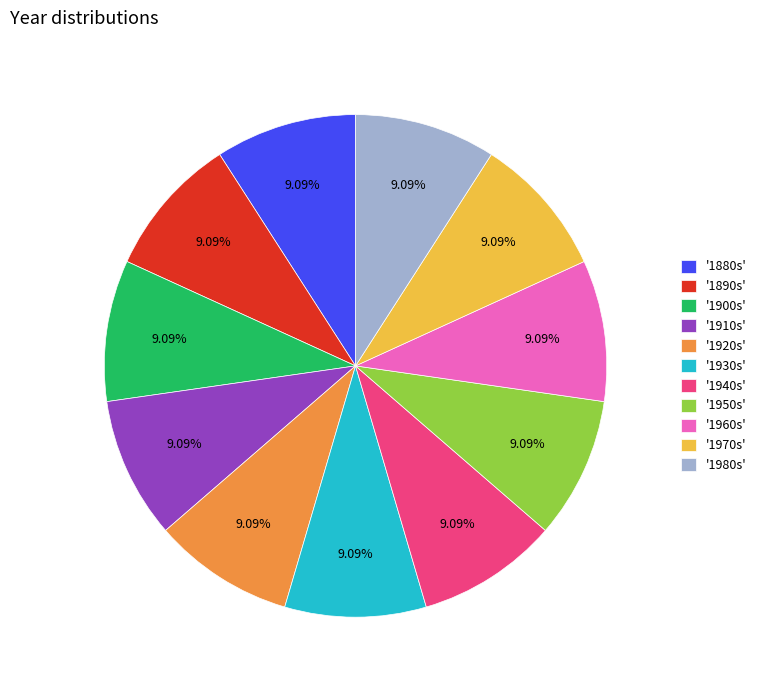

Does any single category account for the majority?

No